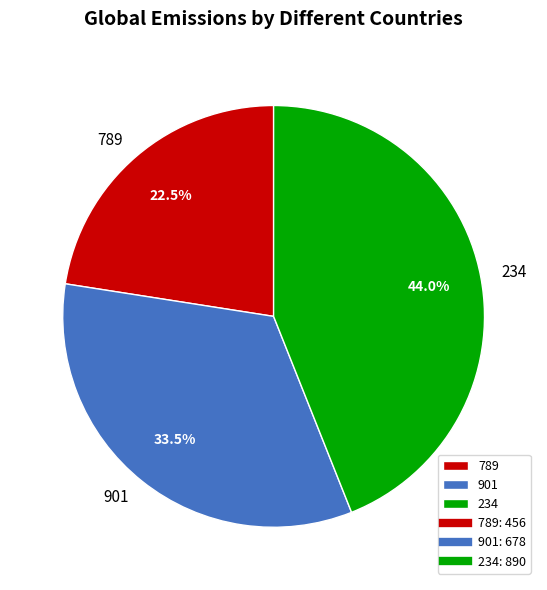

Does 789 represent more than half of the total?

No